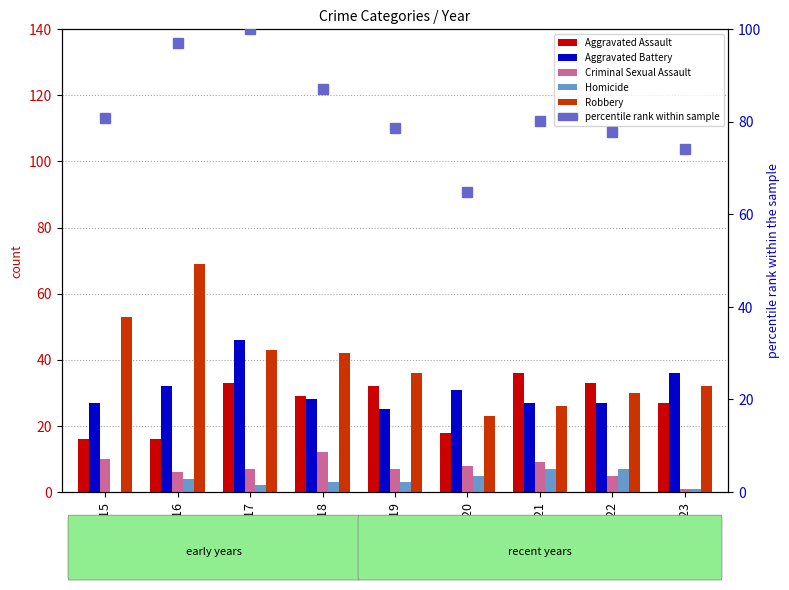

Which has a higher value, 2018 or 2015?

2018